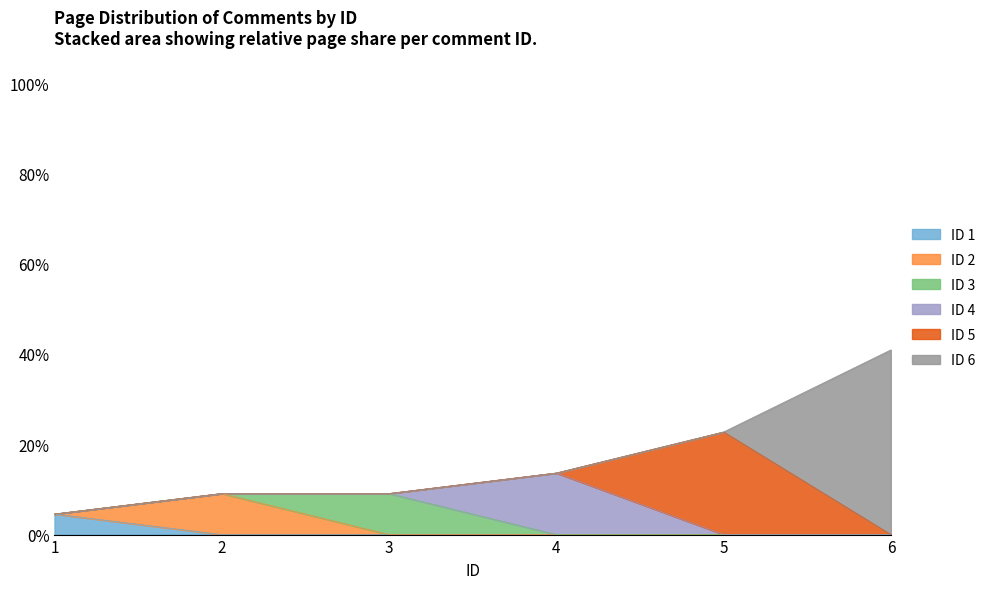

Reading left to right, list all the values displayed in this chart.

4.5	9.1	9.1	13.6	22.7	40.9